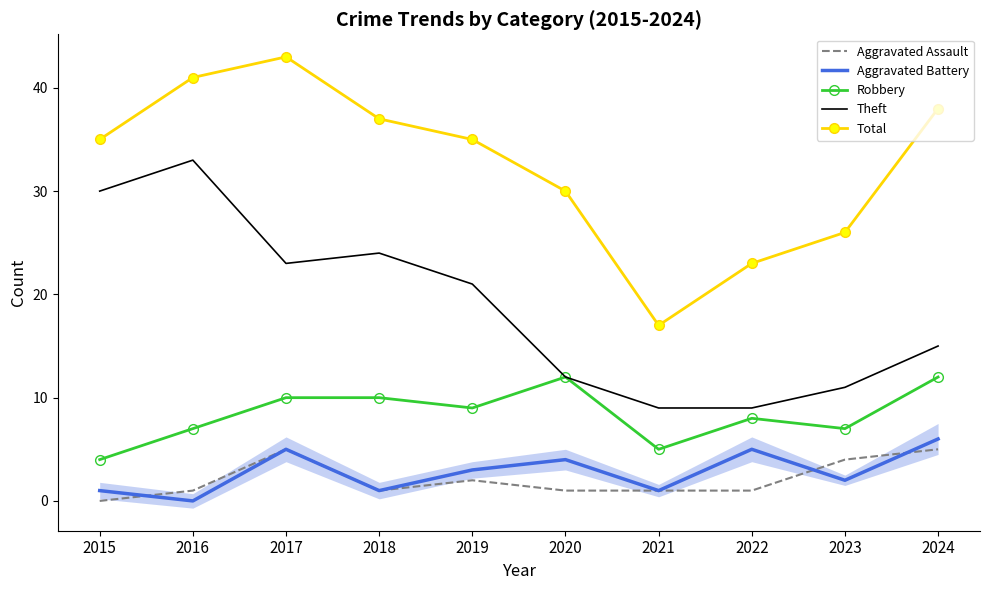

What is the approximate value of Theft at 2024?

15